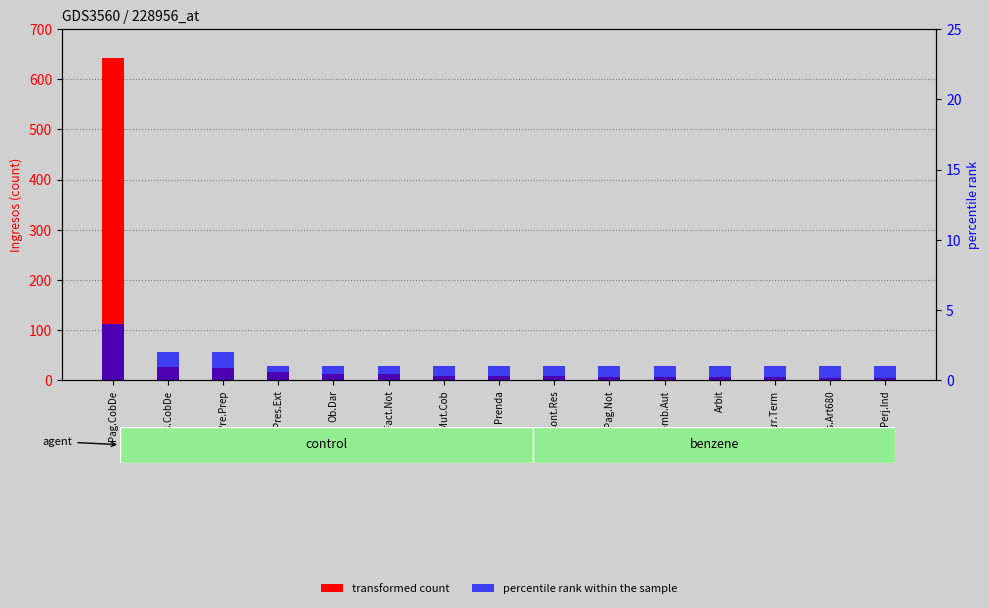

At which category is the sum across all series the highest?

Pag.CobDe